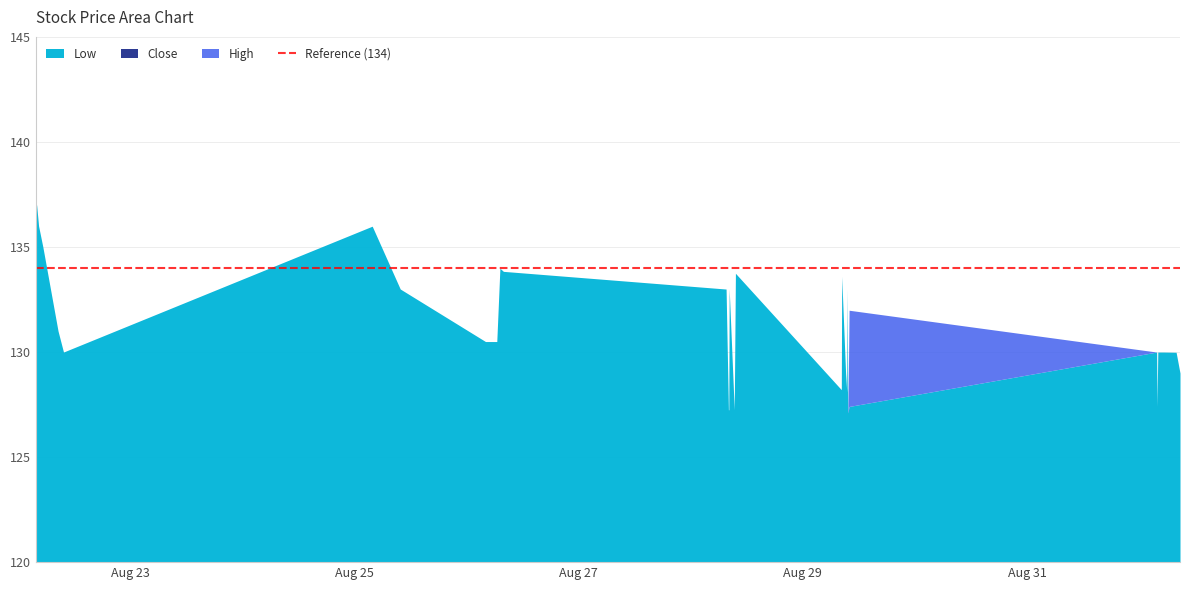

What is the total value across all series at 2025-09-01 04:10?

390.0